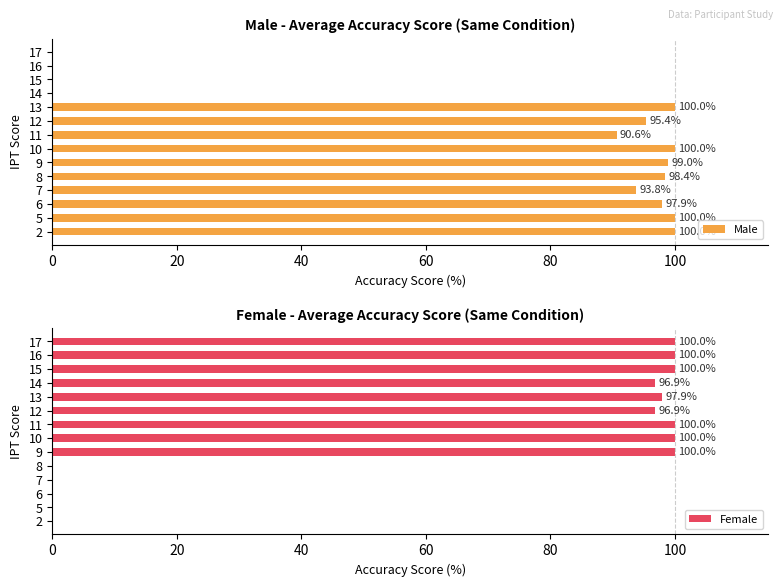

How many groups of bars are there?

14